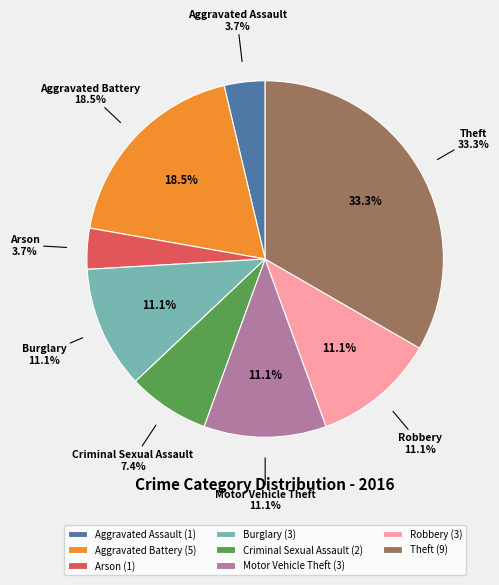

To the nearest percent, what is the difference between the Arson and Theft slice percentages?

30%